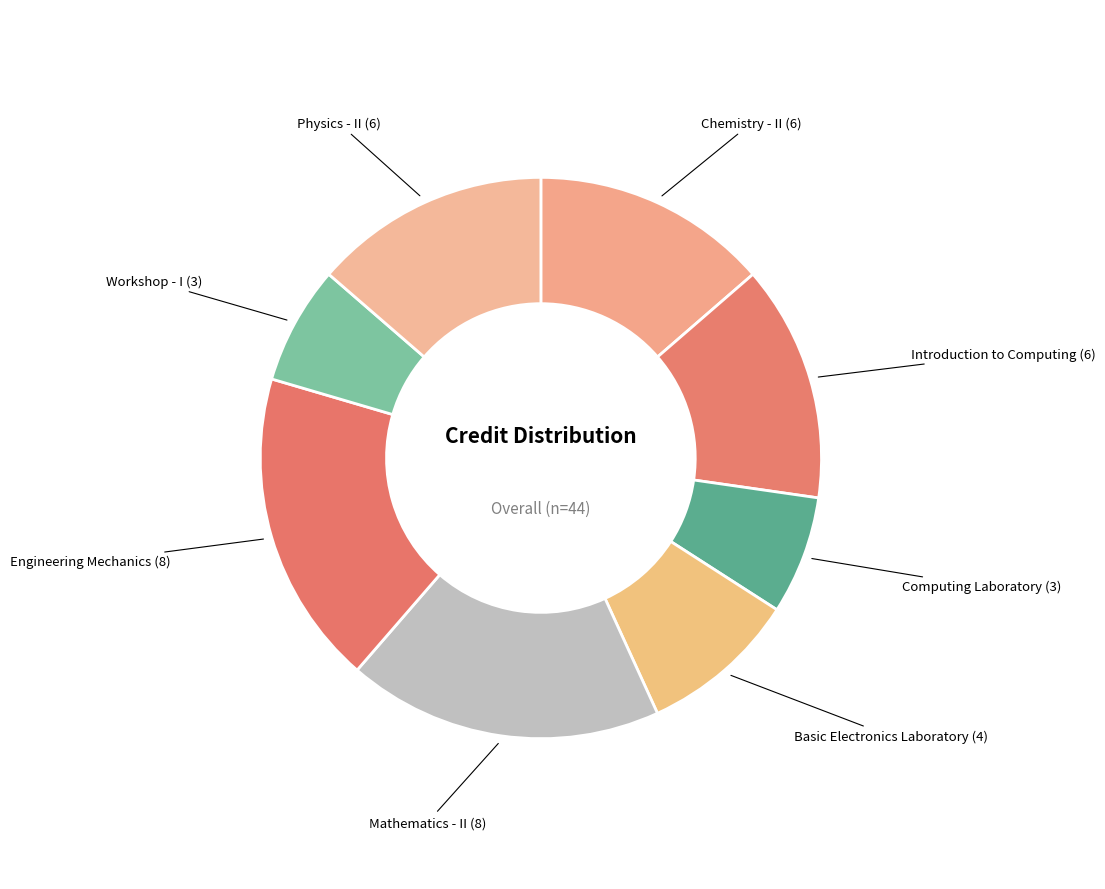

Is it true that Mathematics - II is 4% of the pie?

False